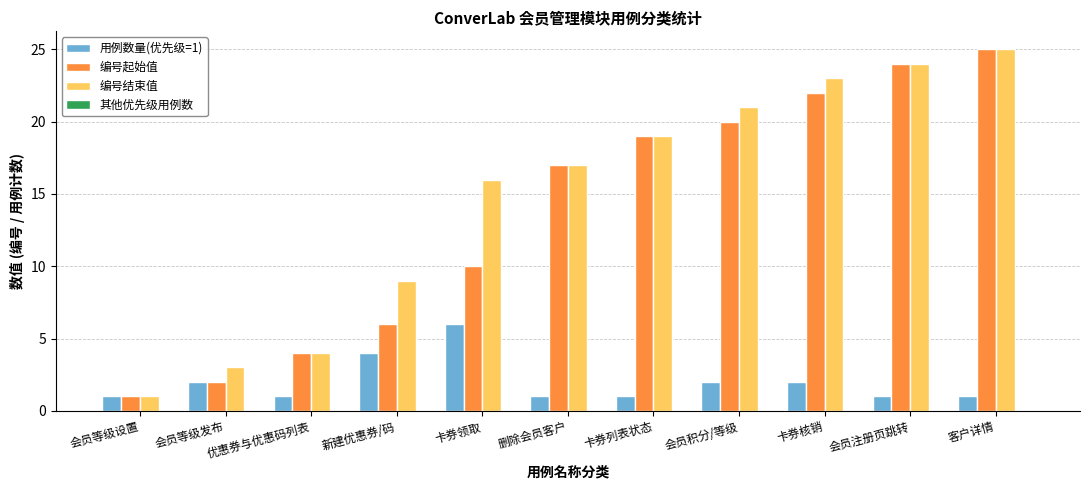

Which series has the largest total across all categories?

编号结束值